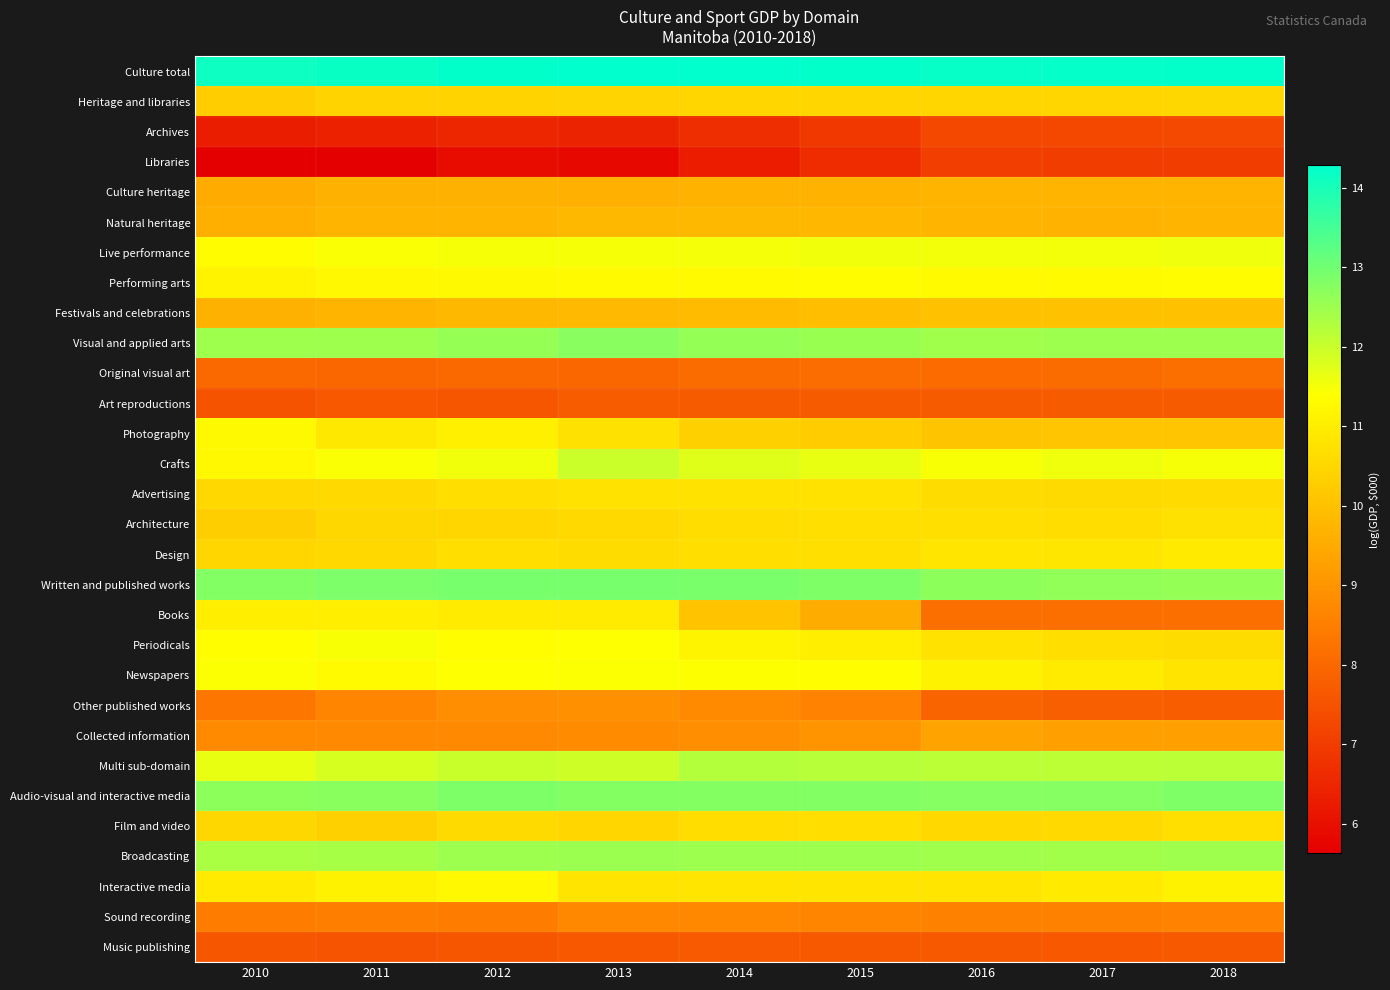

What is the total value across all series at 2017?

307.7